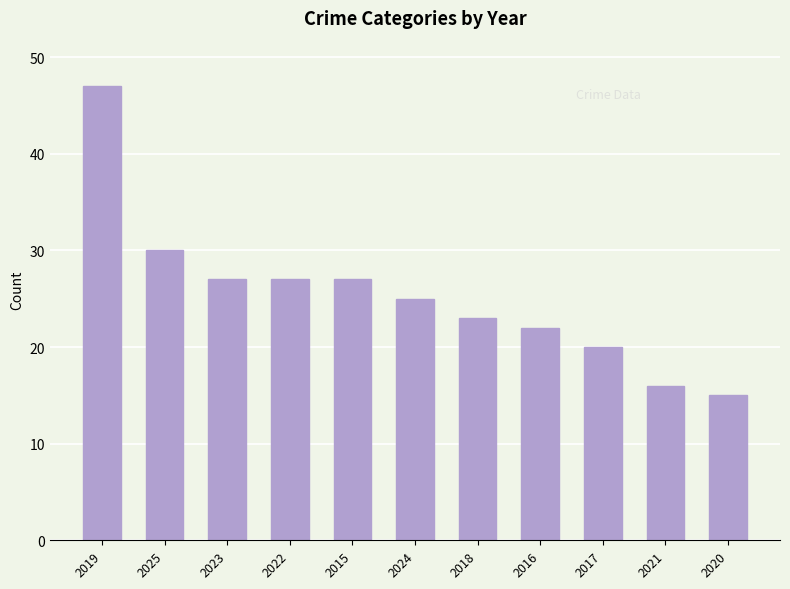

What is the difference between the maximum and minimum values?

32